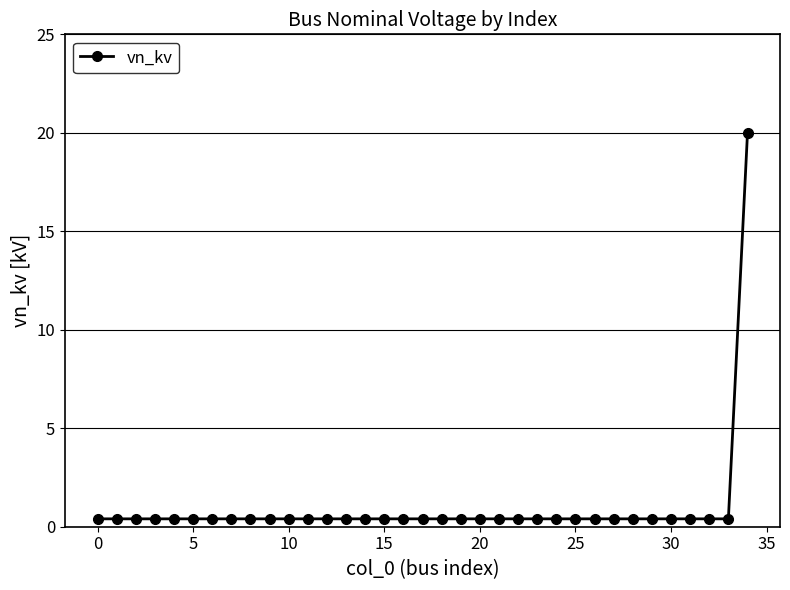

What is the difference between the maximum and minimum values?

19.6